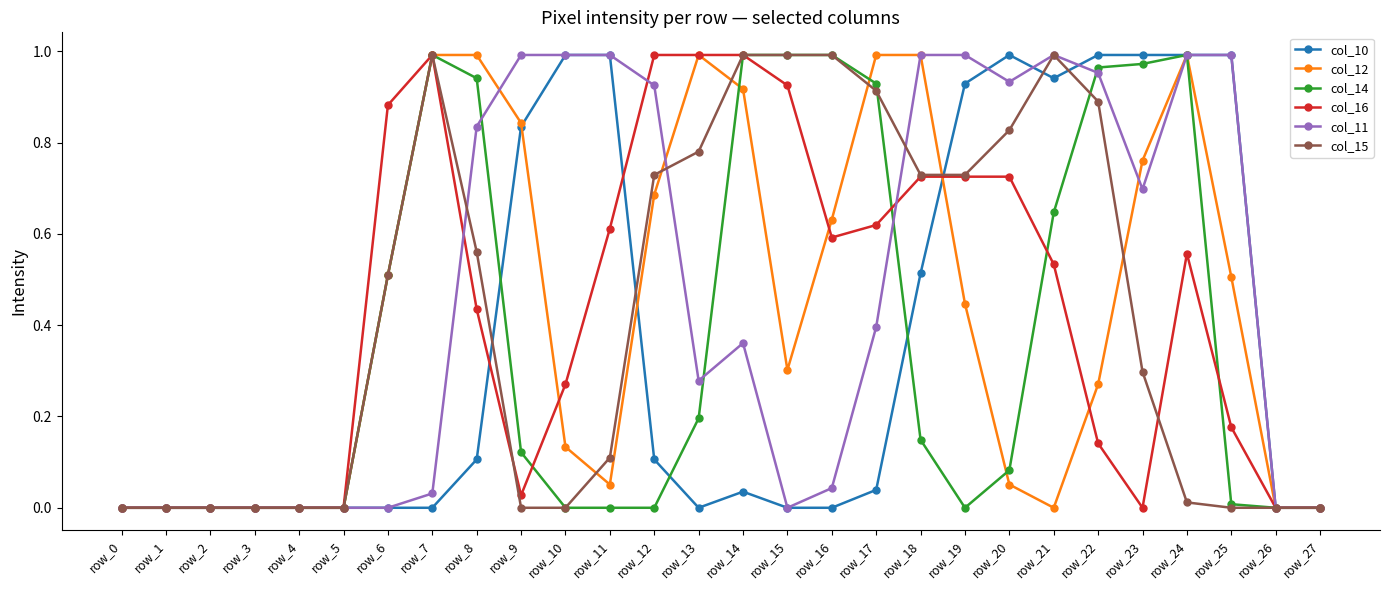

Is it true that col_16 equals 0.2 at row_10?

False